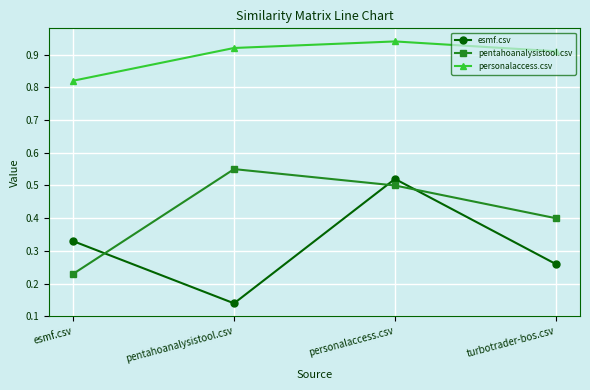

How many times do esmf.csv and pentahoanalysistool.csv cross each other?

3